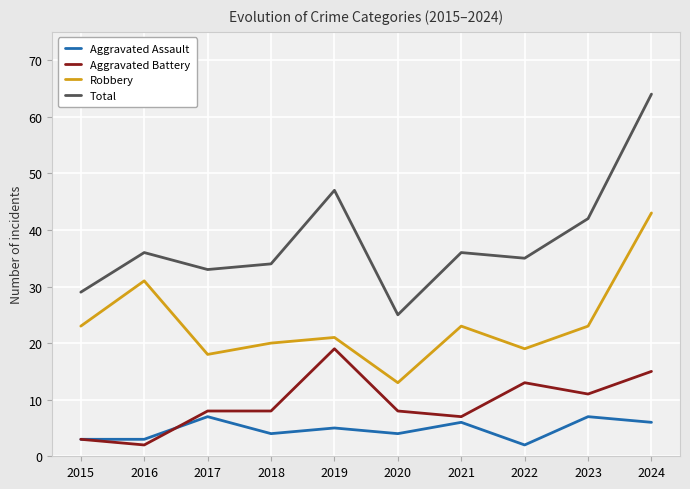

Which series has the widest spread of values?

Total